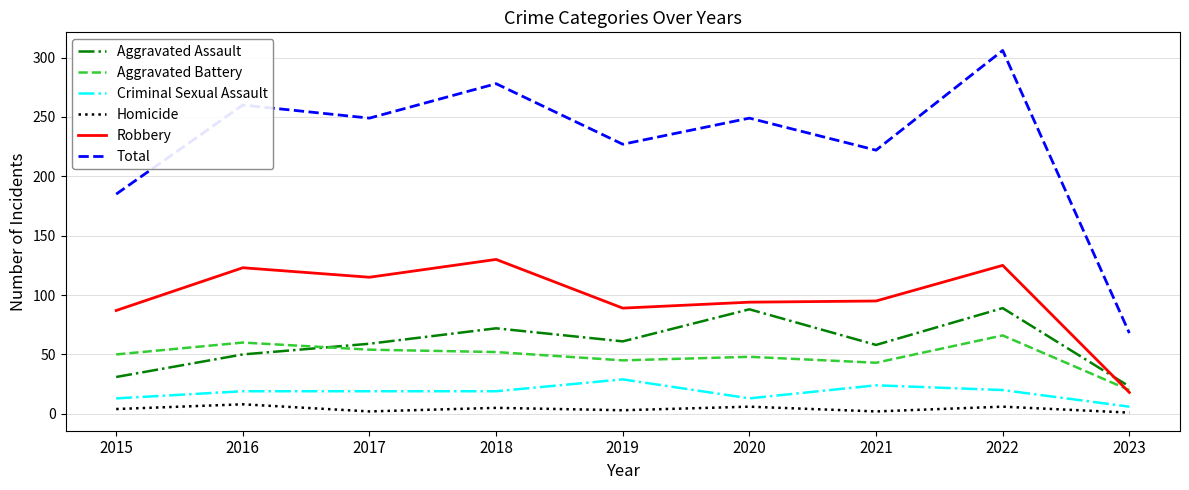

Rank the series at 2021 from lowest to highest value.

Homicide, Criminal Sexual Assault, Aggravated Battery, Aggravated Assault, Robbery, Total